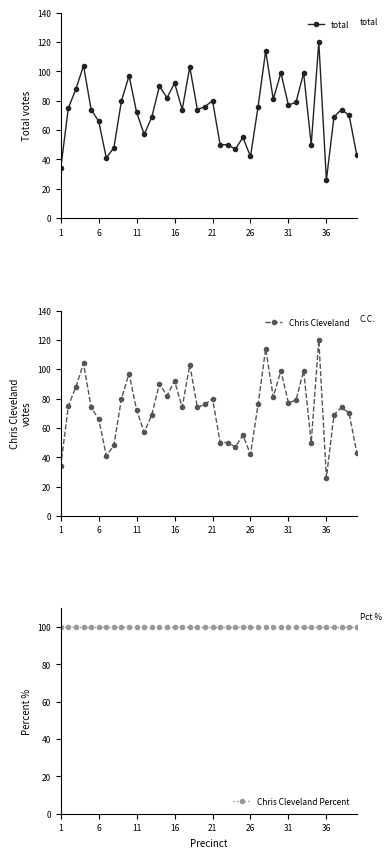

What is the maximum value for total?

120